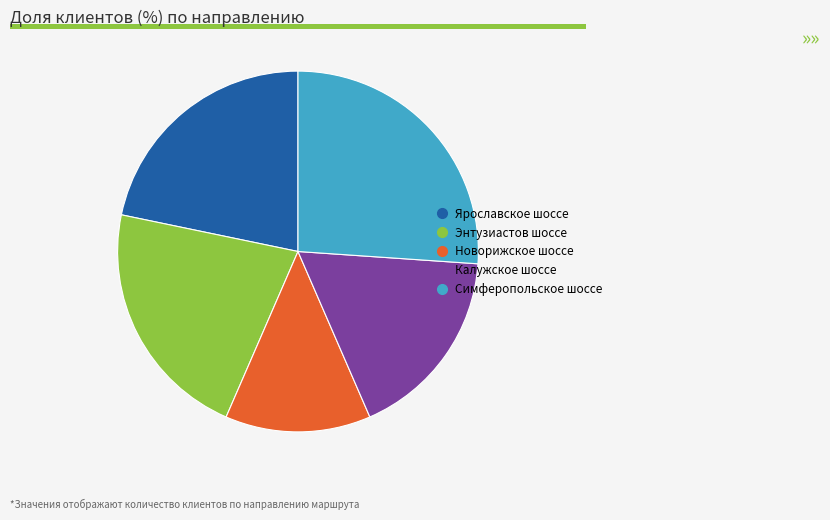

Which category has the biggest portion of the pie?

Симферопольское шоссе